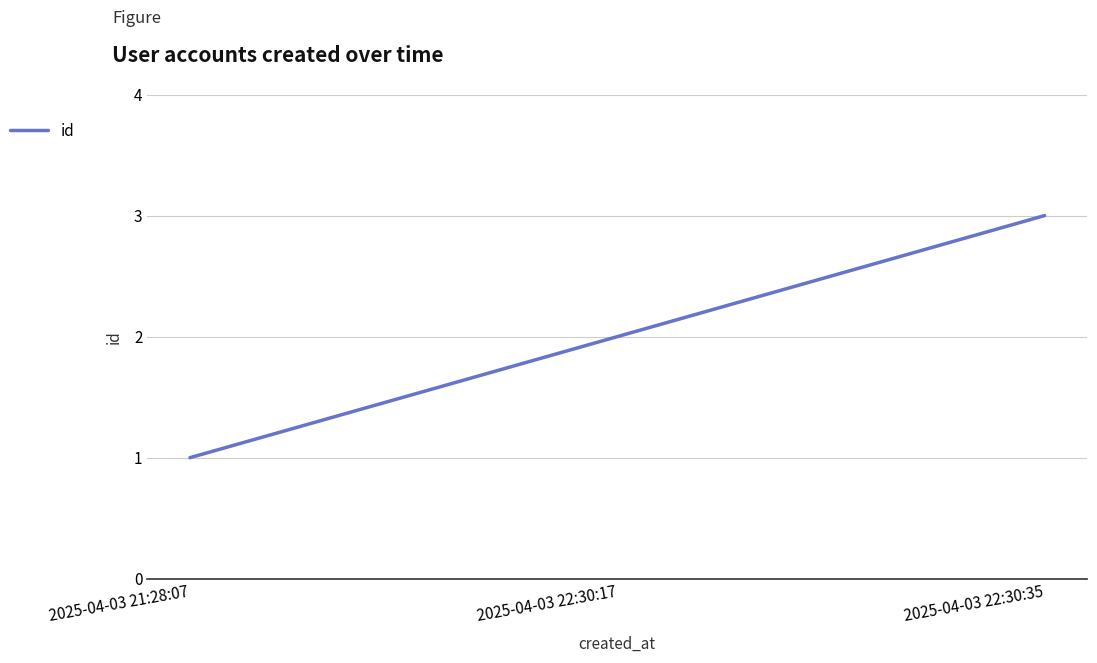

The chart shows a value of 3 at 2025-04-03 22:30:35. True or false?

True